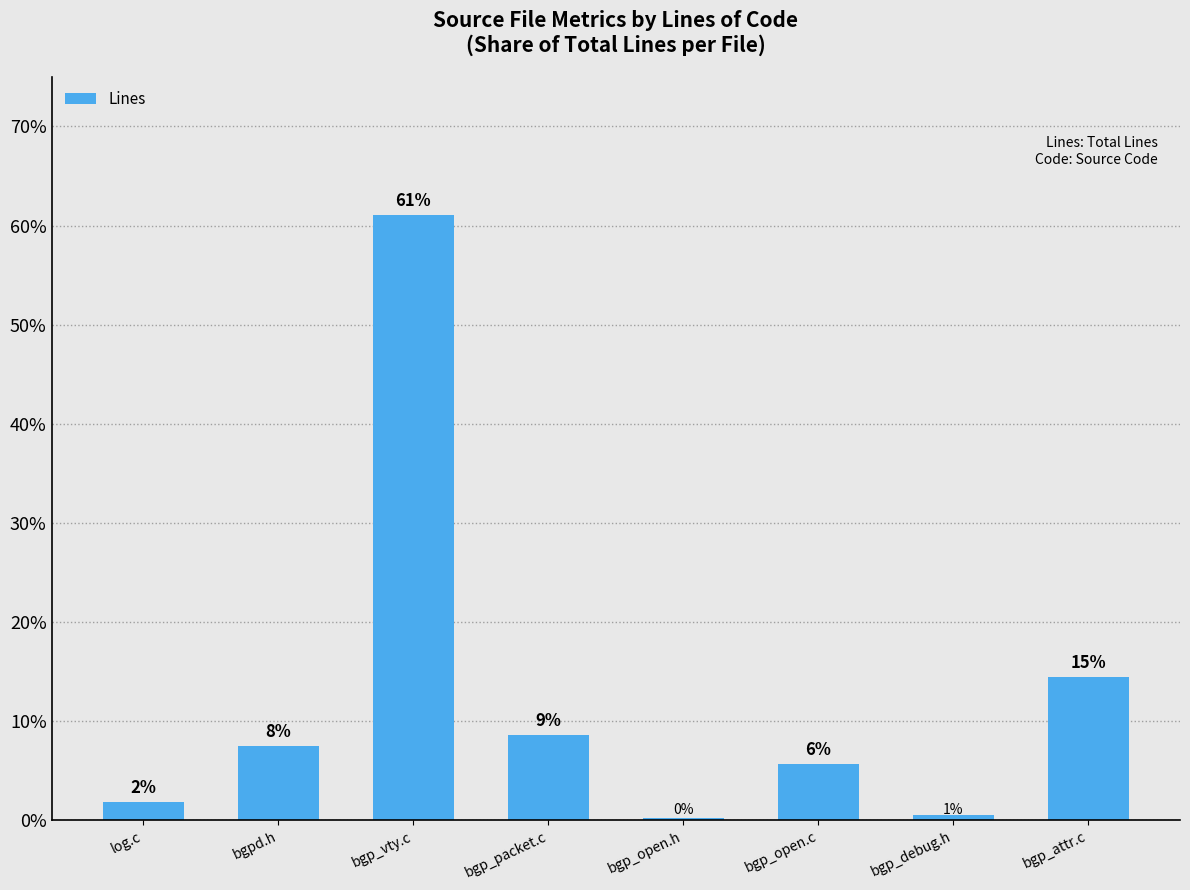

Between bgp_packet.c and bgp_open.h, which is larger?

bgp_packet.c